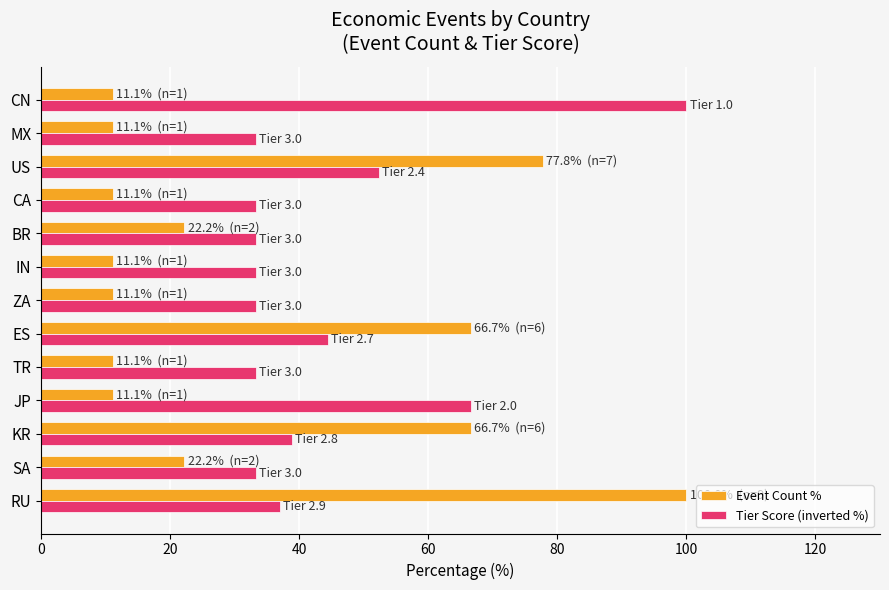

Which series has the largest range (max minus min)?

Event Count %